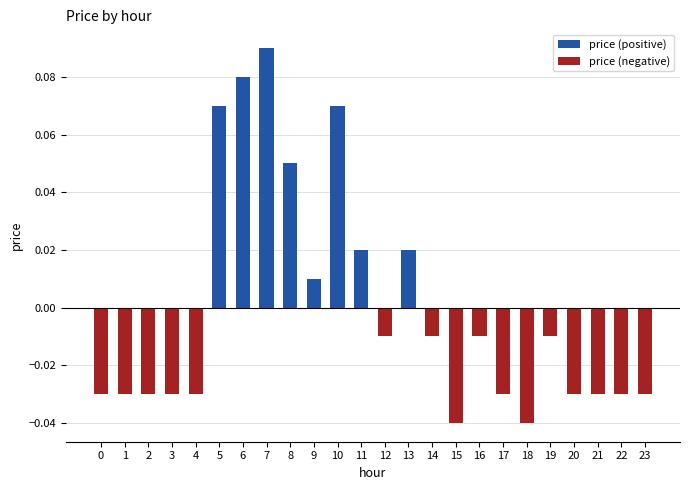

What is the difference between the maximum and minimum values in the price (positive) series?

0.1